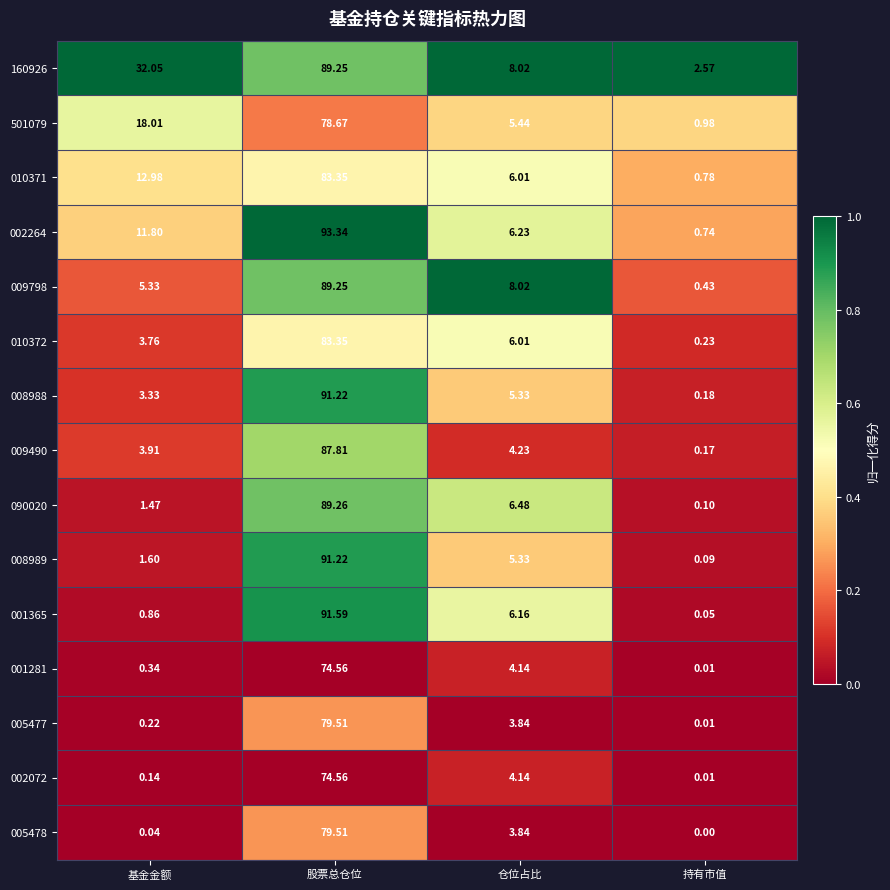

Rank the categories by 008988 value from lowest to highest.

持有市值, 基金金额, 仓位占比, 股票总仓位